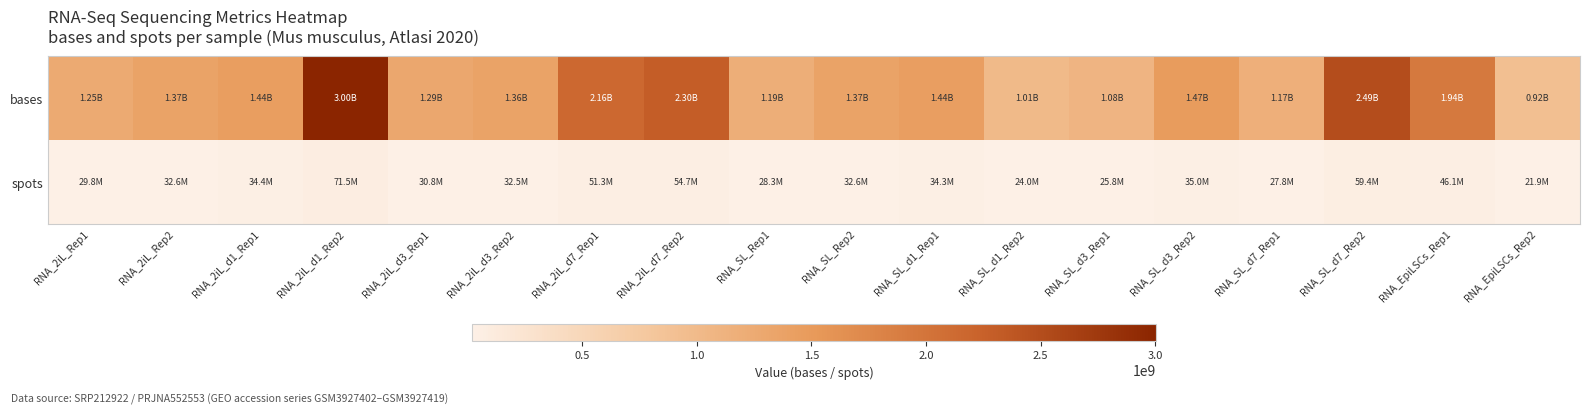

Which category has the lowest value across all series?

RNA_EpiLSCs_Rep2